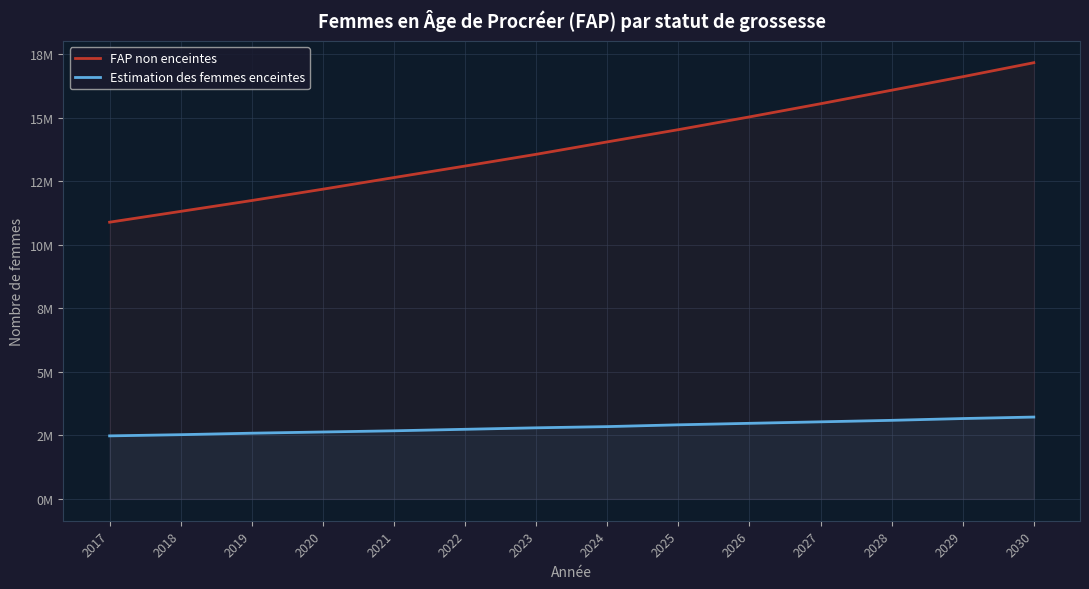

Between 2020 and 2021, which series saw the biggest shift?

FAP non enceintes